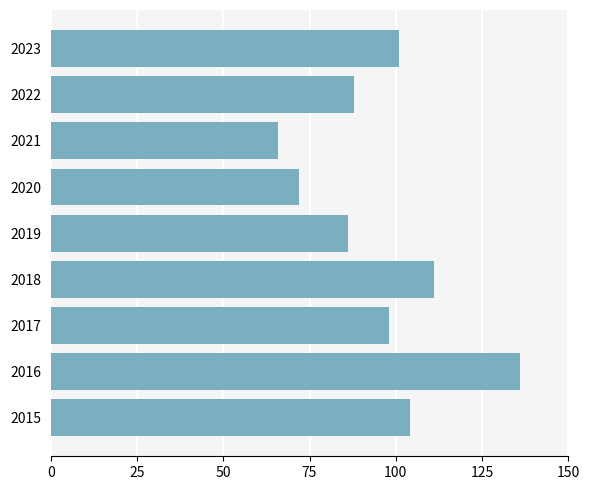

At which label is the value closest to 101?

2023